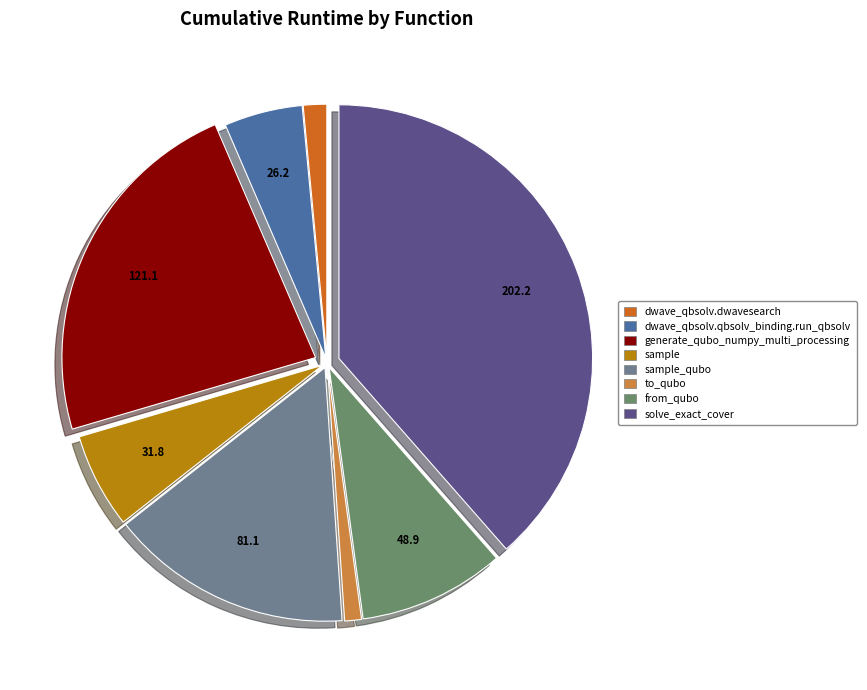

How many slices are in this pie chart?

8